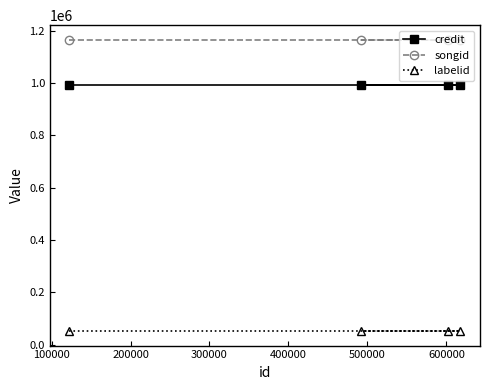

What is the lowest value of the songid series?

1164806